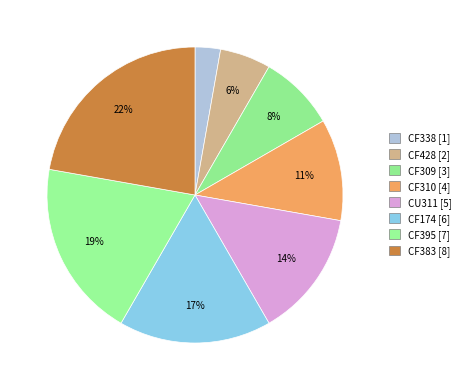

Rank the categories by value from lowest to highest.

CF338, CF428, CF309, CF310, CU311, CF174, CF395, CF383